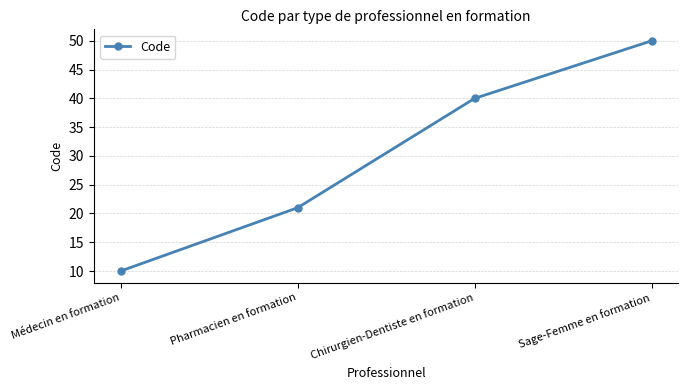

Rank the categories by value from highest to lowest.

Sage-Femme en formation, Chirurgien-Dentiste en formation, Pharmacien en formation, Médecin en formation